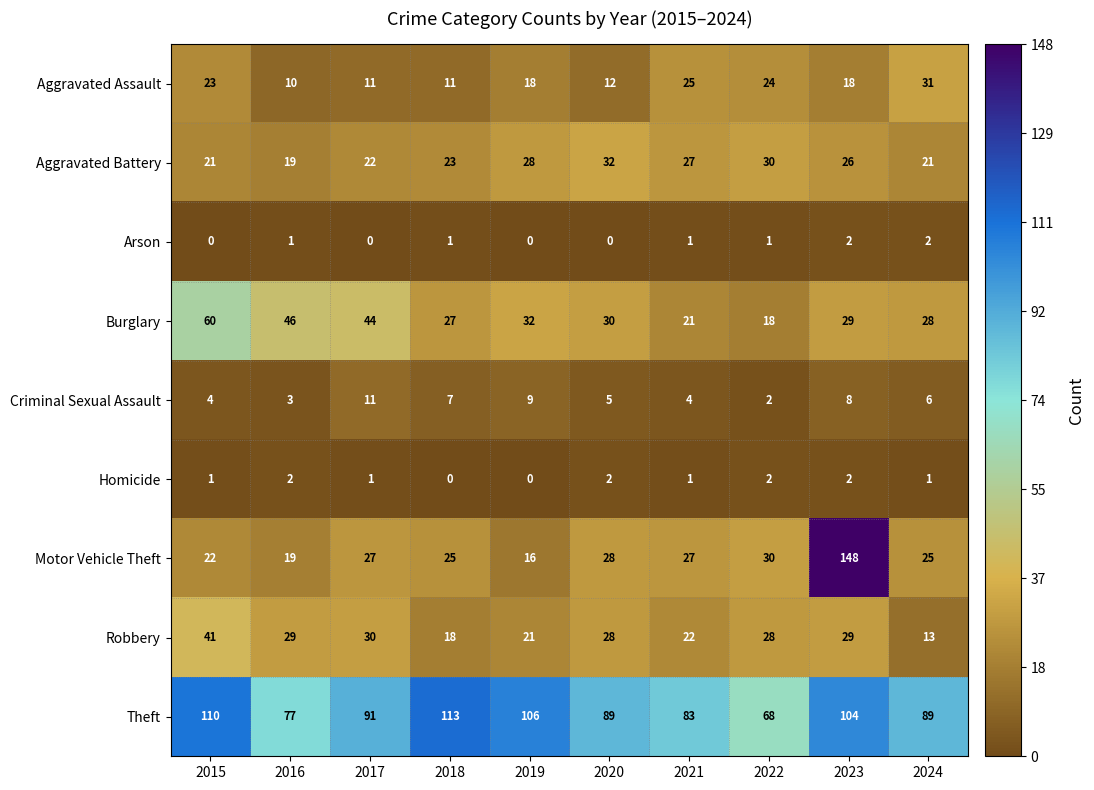

The Criminal Sexual Assault series shows 4 at 2015. True or false?

True